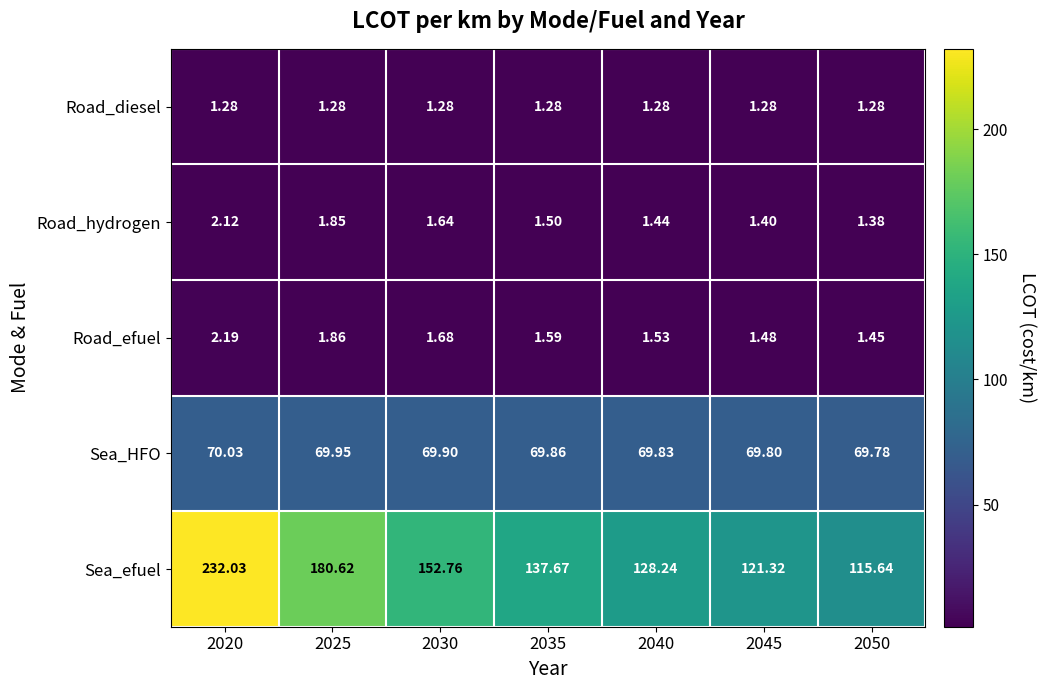

Which series changed the most between 2025 and 2045?

Sea_efuel